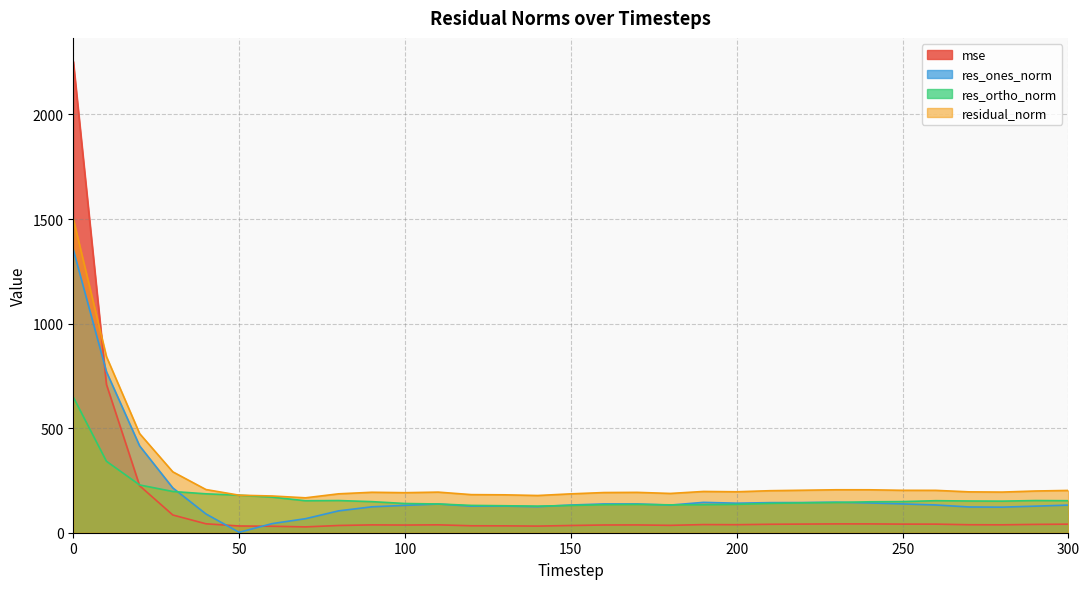

What is the total value across all series at 190?

515.0